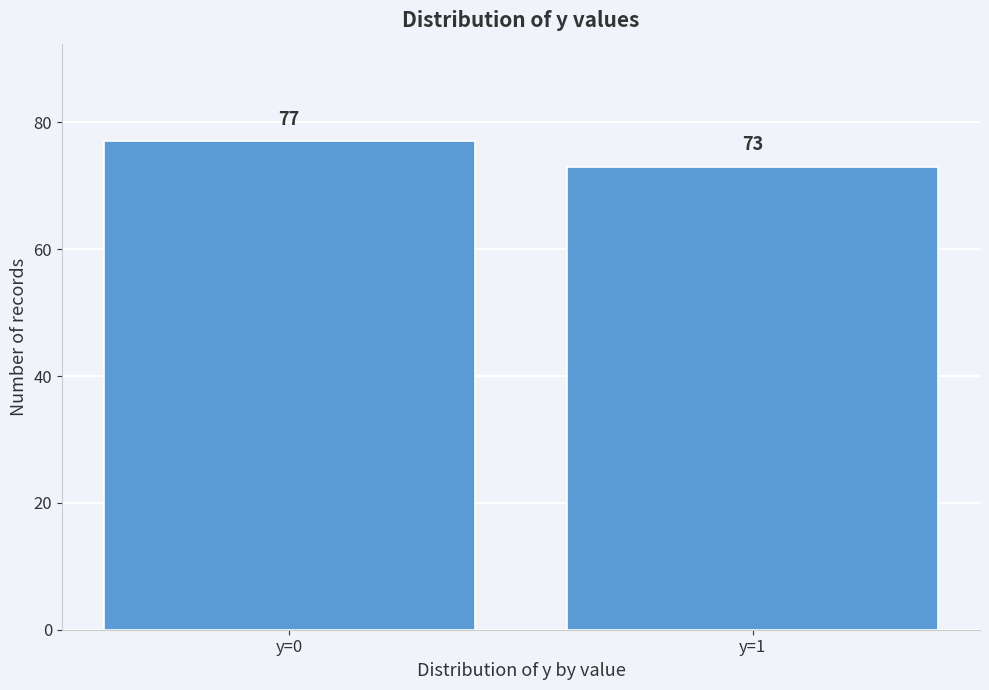

Reading left to right, what are all the values shown in this chart?

77	73